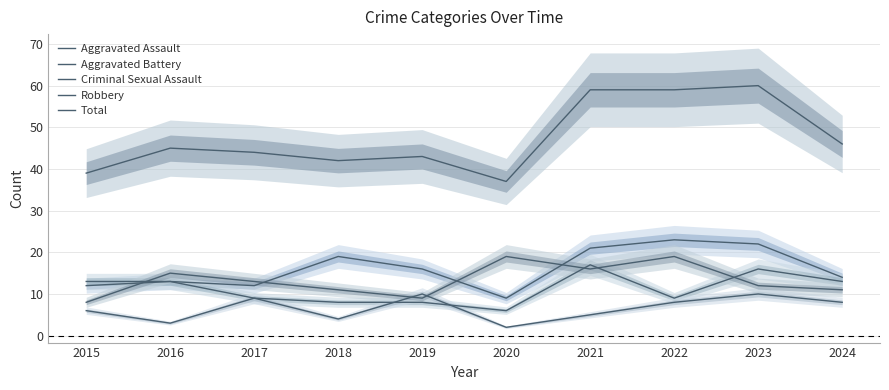

Rank the categories by Robbery value from lowest to highest.

2015, 2019, 2018, 2024, 2023, 2017, 2016, 2021, 2020, 2022